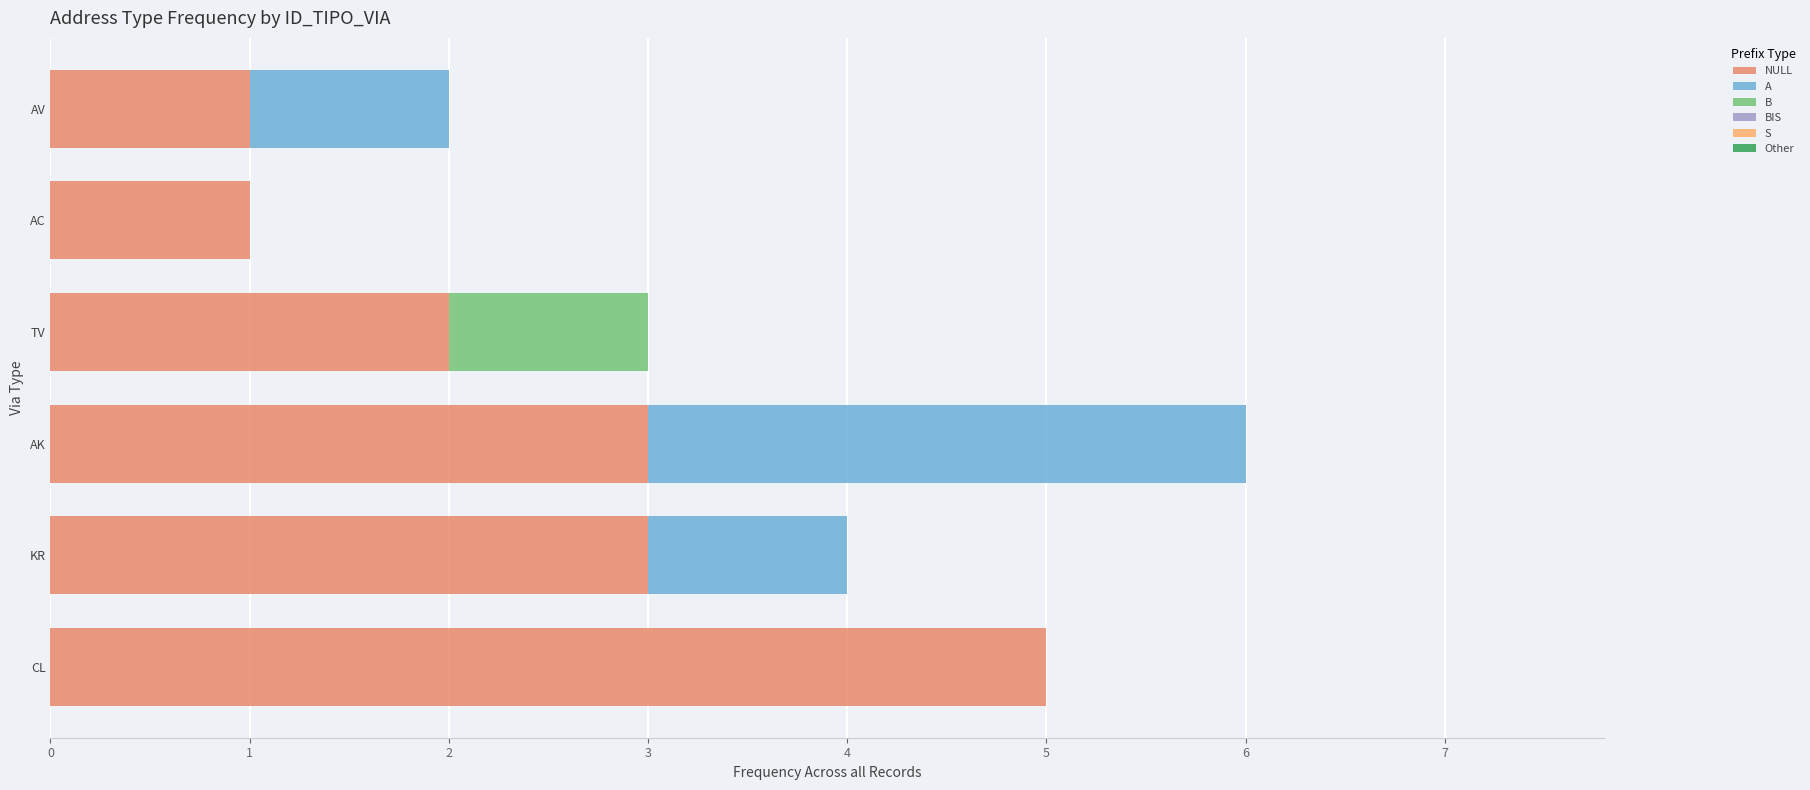

At which category is the sum across all series the highest?

AK